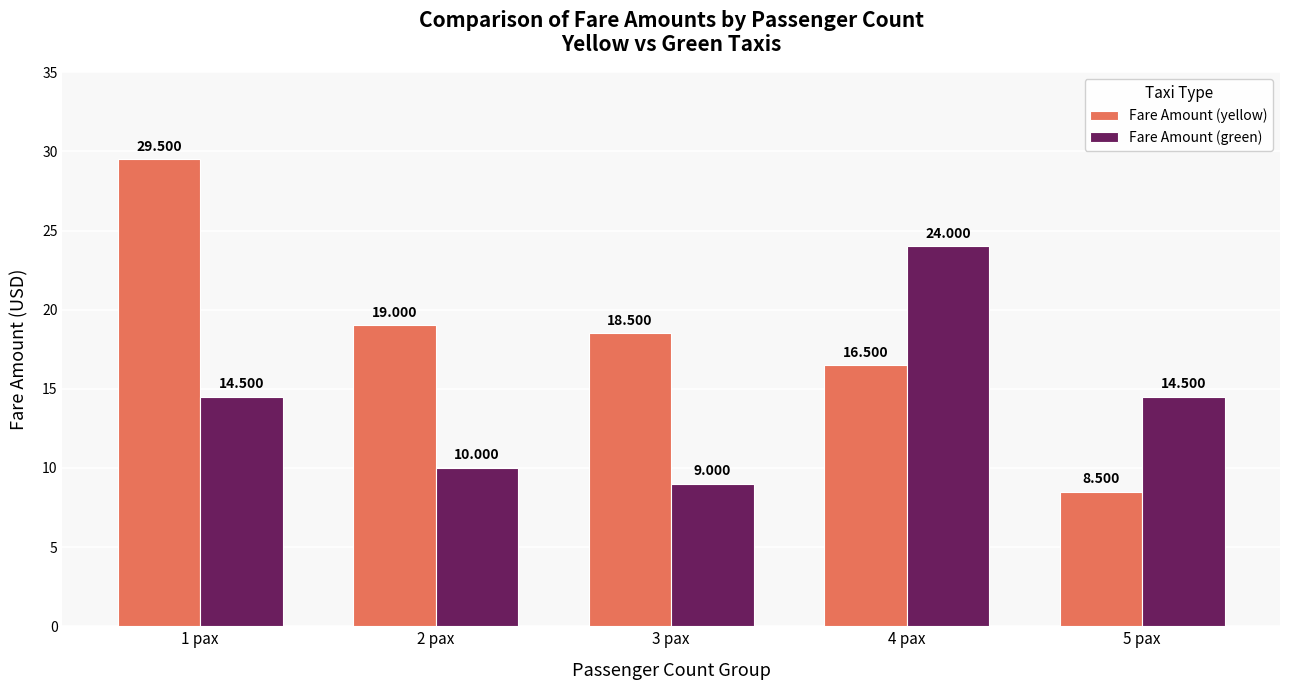

Rank the series by their average value, from lowest to highest.

Fare Amount (green), Fare Amount (yellow)